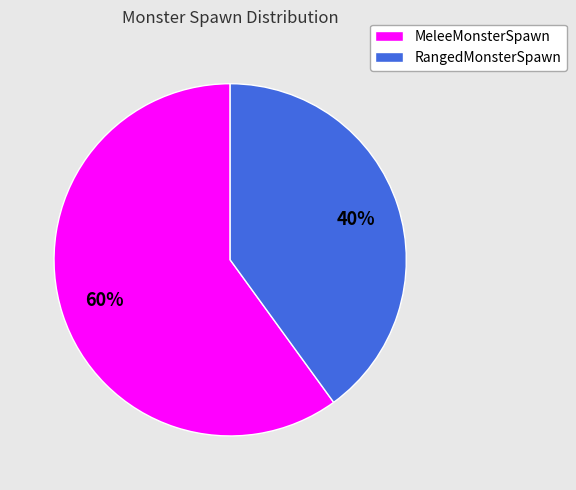

What percentage is the RangedMonsterSpawn slice, to the nearest percent?

40%